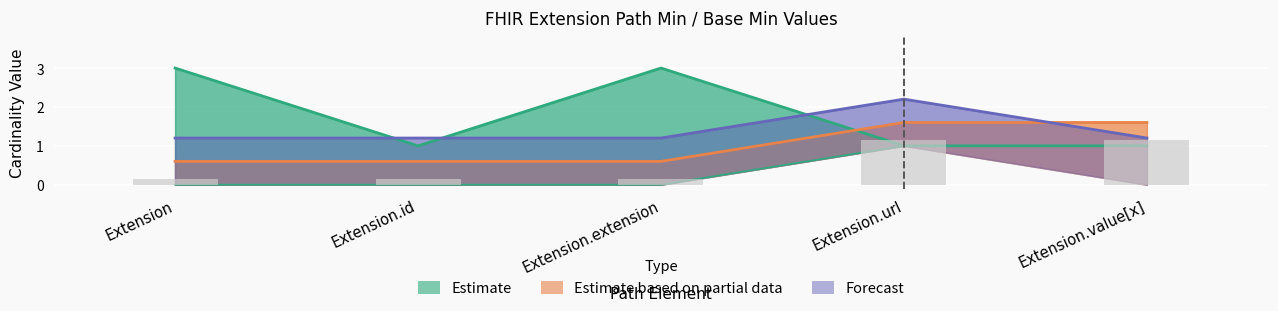

Which label corresponds to the smallest value in the chart?

Extension